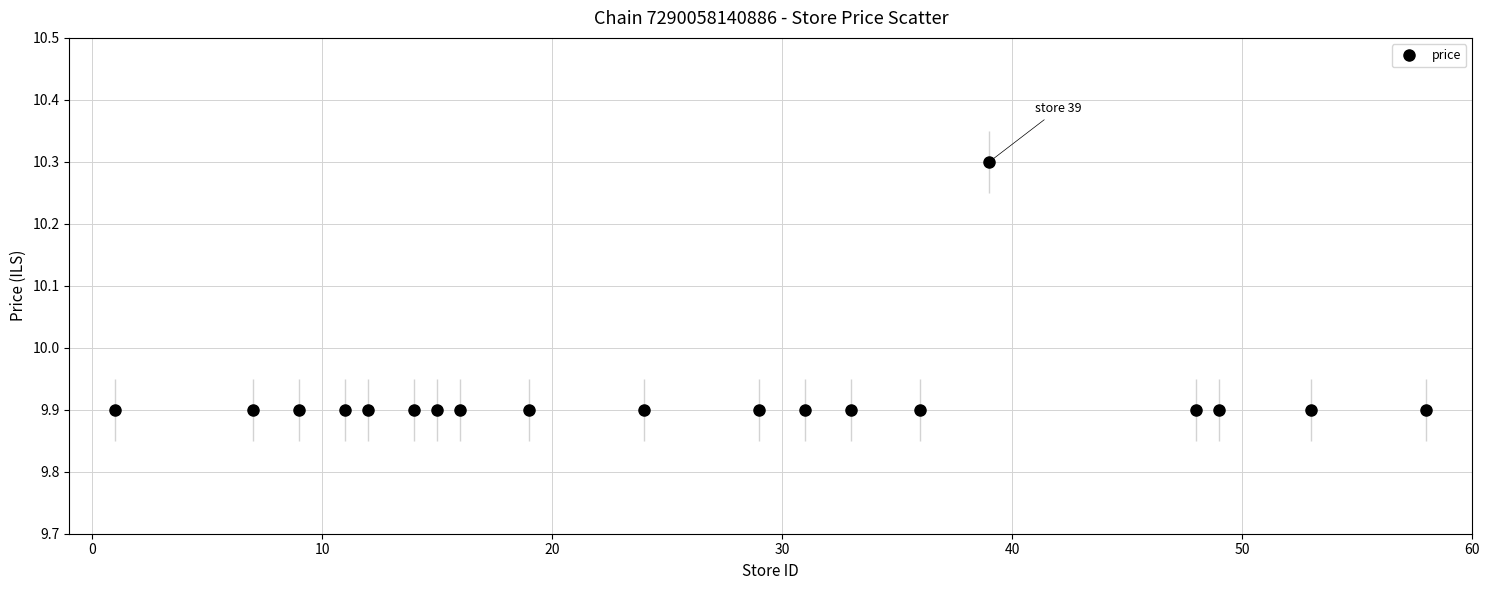

True or false: the data has more than 0 interior local peaks.

True